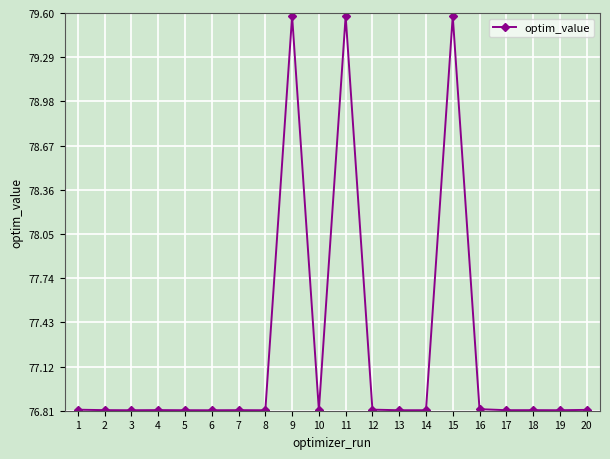

How many categories are shown in the chart?

20